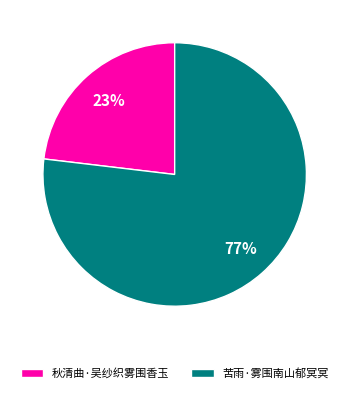

What is the ratio of the value at 苦雨·雾围南山郁冥冥 to the value at 秋清曲·吴纱织雾围香玉?

3.3